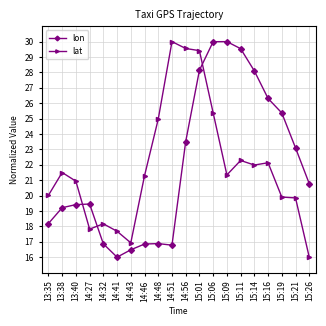

How many values in the lat series are below 21?

9